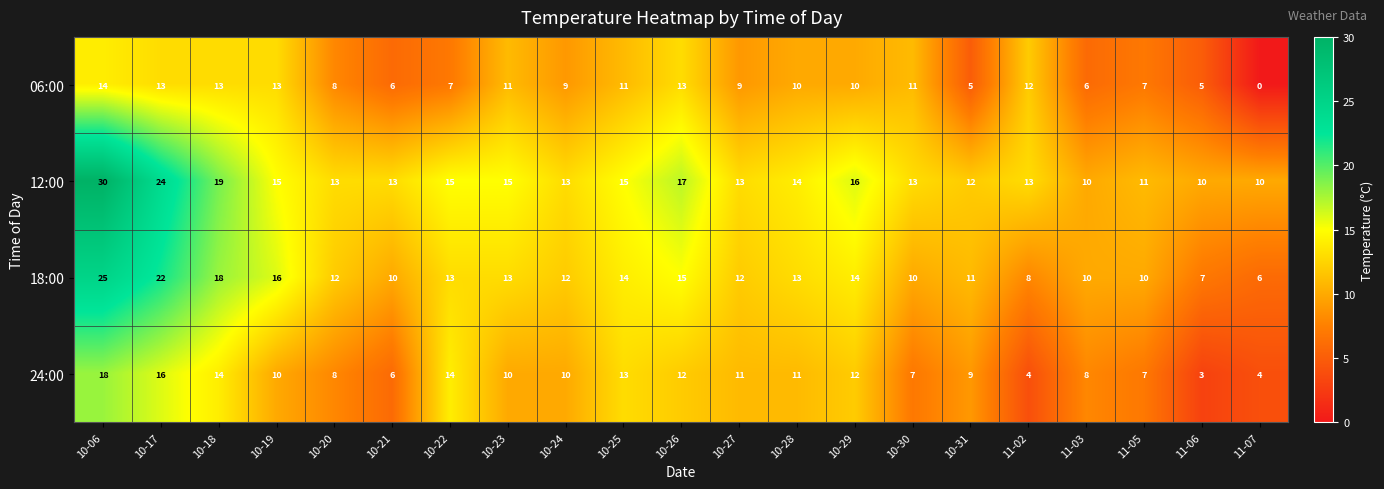

What is the difference between the maximum and minimum values in the 06:00 series?

14